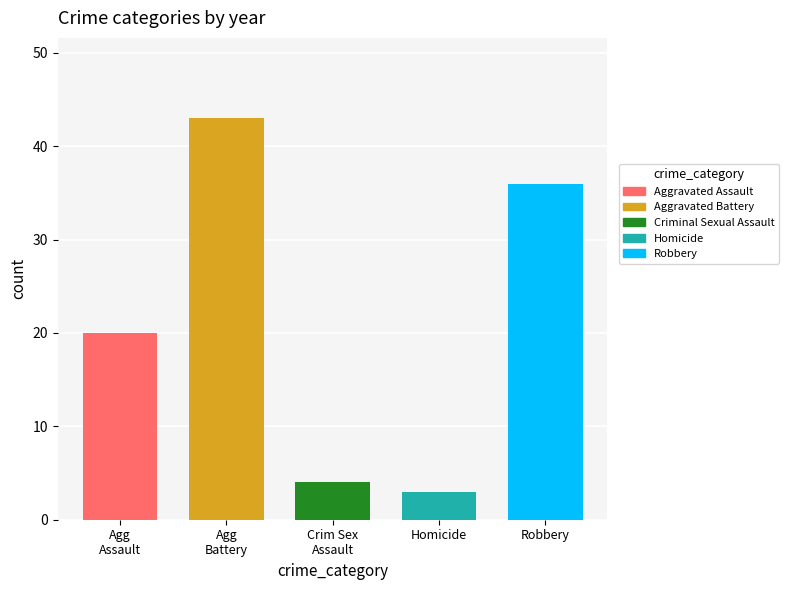

Reading left to right, what are all the values shown in this chart?

20	43	4	3	36